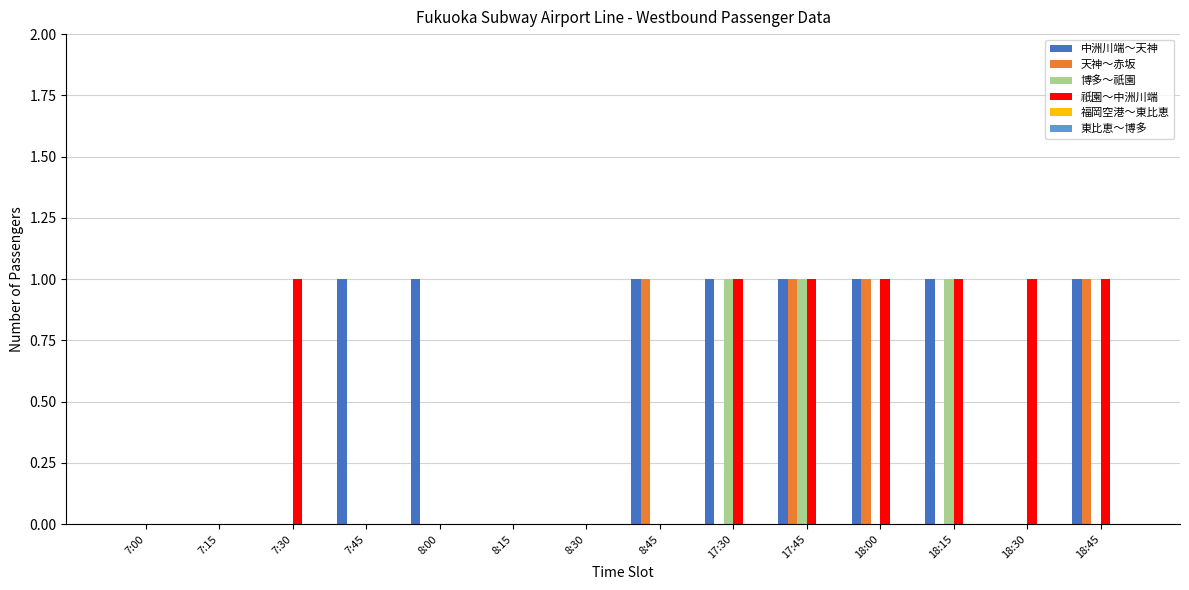

Which series changed the most between 8:30 and 18:30?

祇園～中洲川端